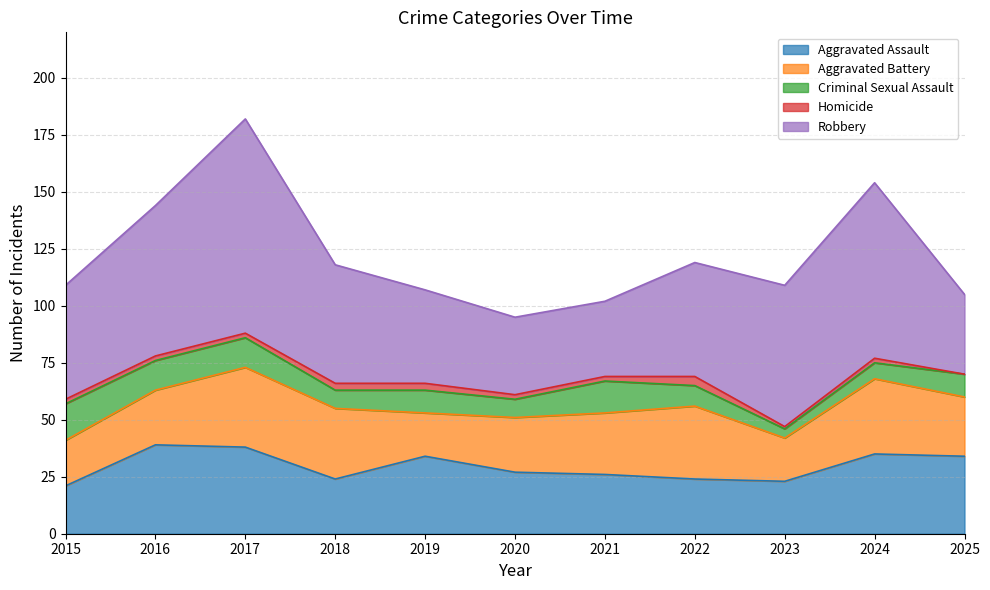

True or false: Homicide and Criminal Sexual Assault cross at least once.

False